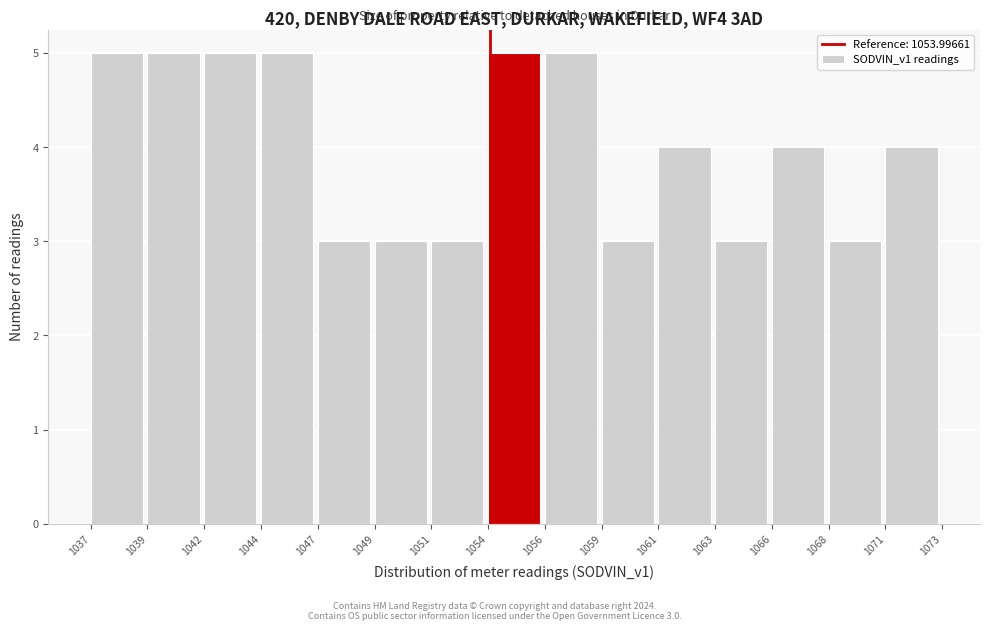

Reading left to right, what are all the values shown in this chart?

5	5	5	5	3	3	3	5	5	3	4	3	4	3	4